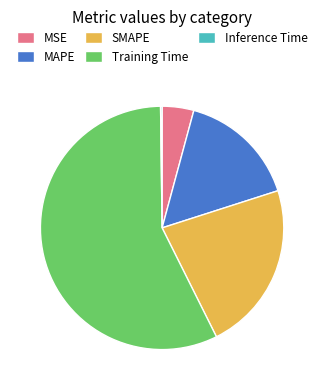

What is the largest slice in the pie chart?

Training Time